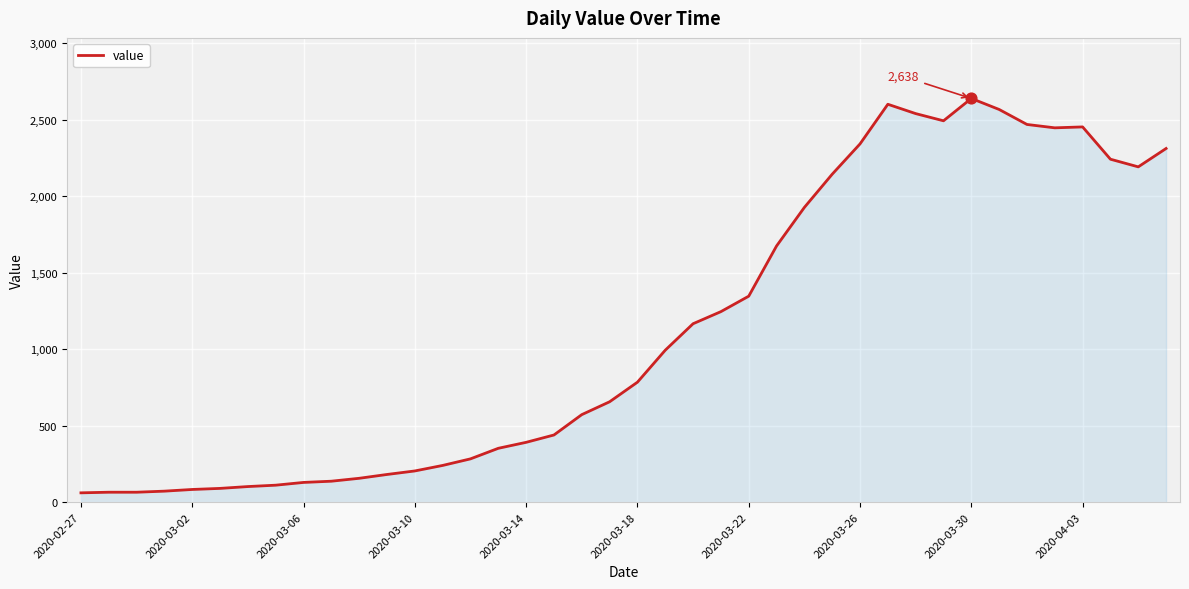

What is the maximum value shown in the chart?

2638